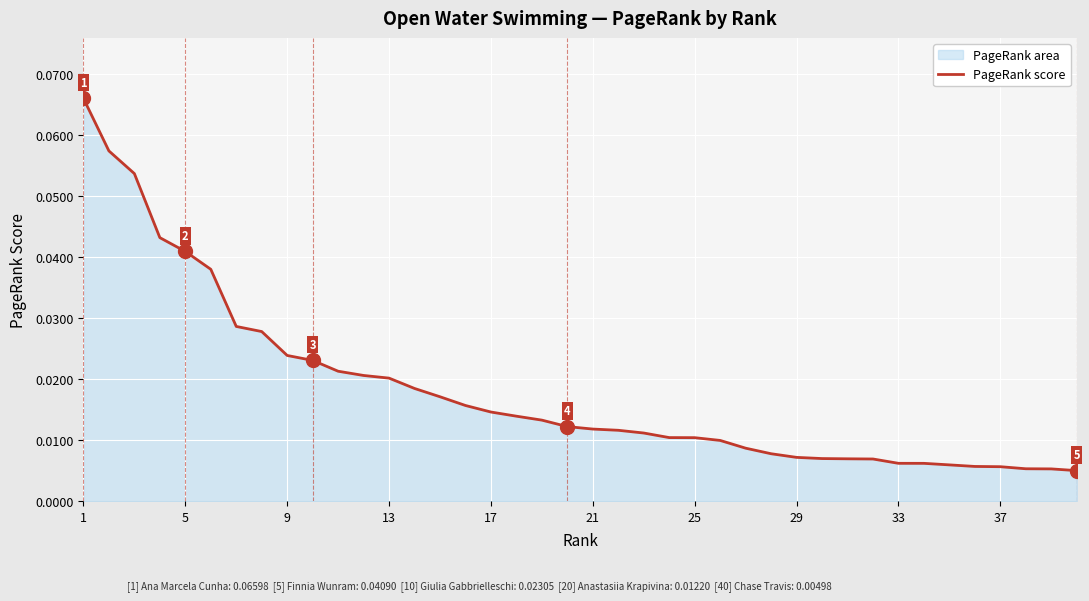

Which category has the highest value across all series?

1